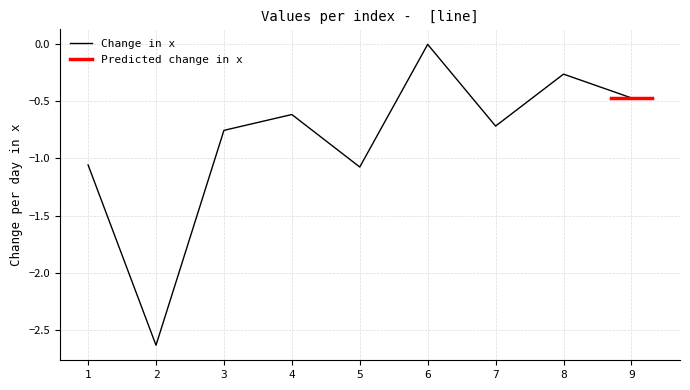

Is this an area chart (filled region under the line)?

No